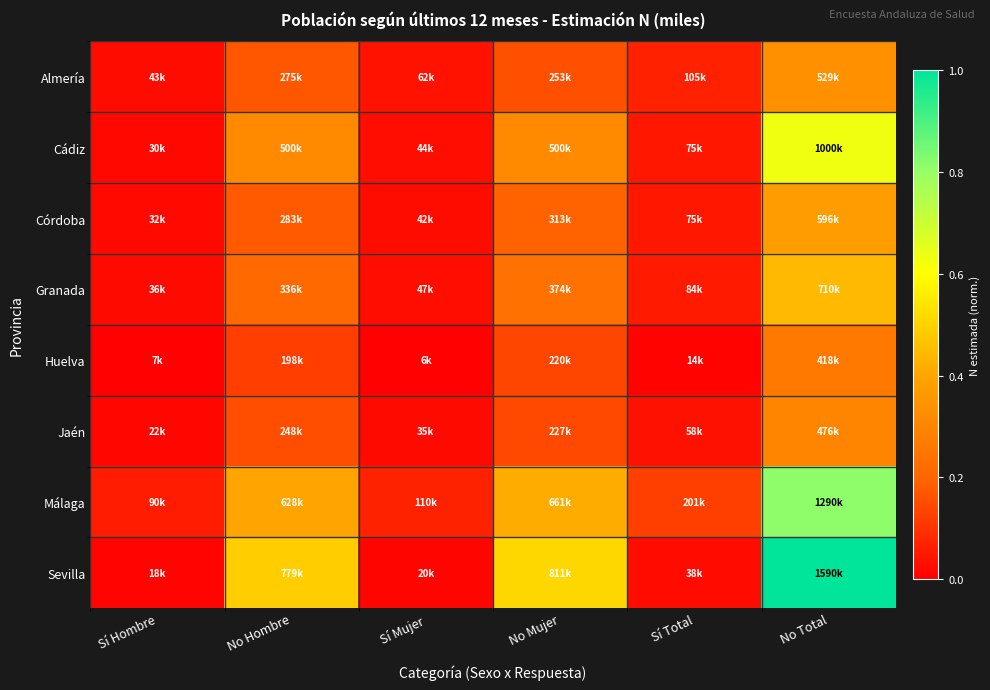

How many categories are shown in the chart?

6